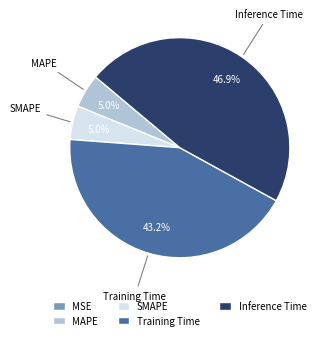

To the nearest percent, what is the average slice percentage?

20%